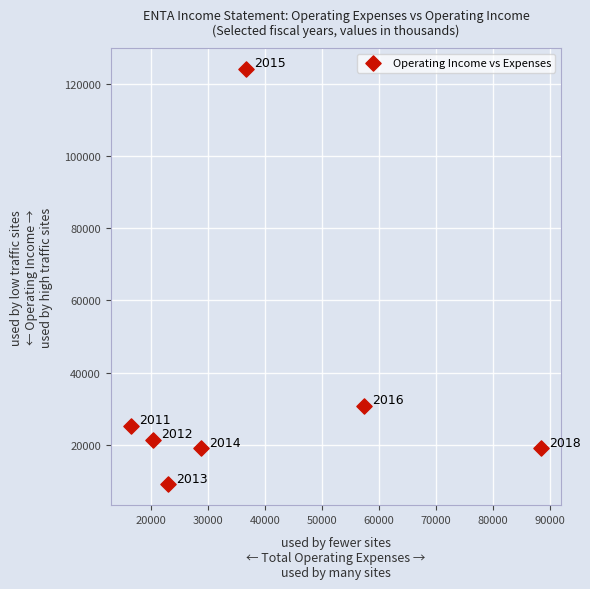

What is the average Y value?

35500